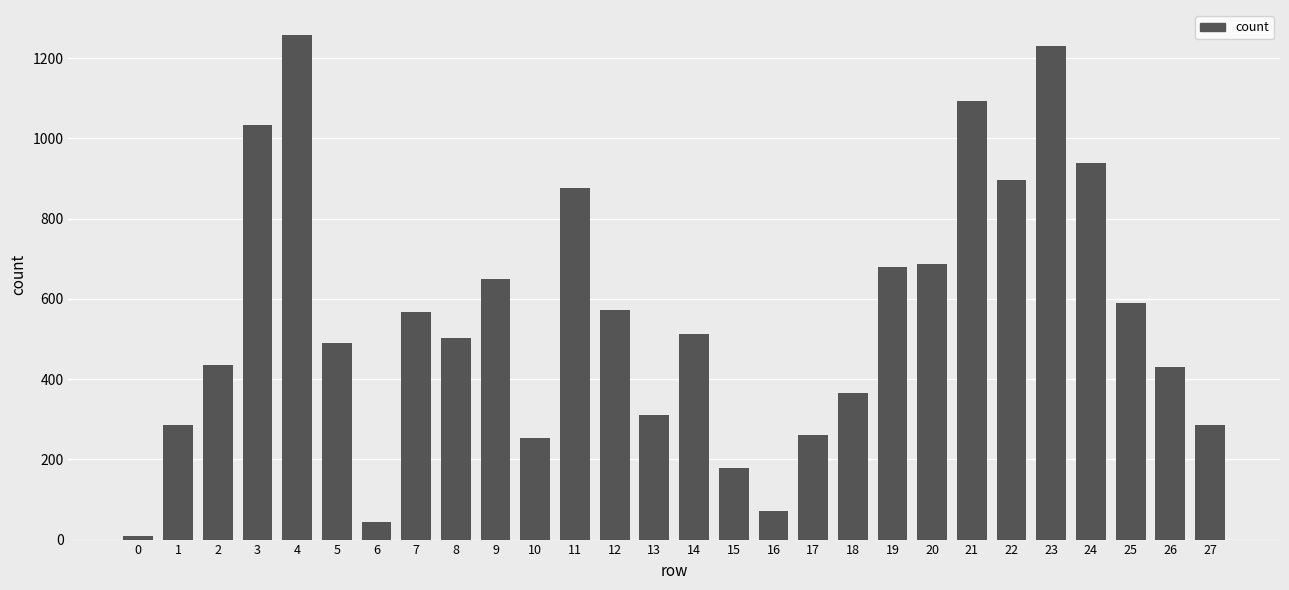

The value at 25 is 590. True or false?

True